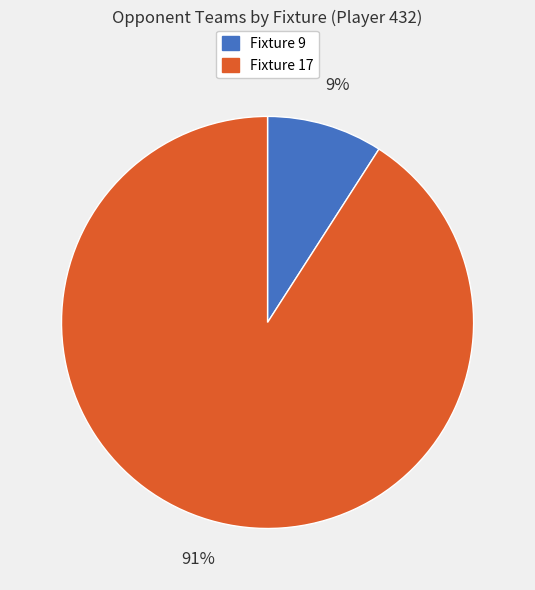

What percentage is the Fixture 9 slice, to the nearest percent?

9%